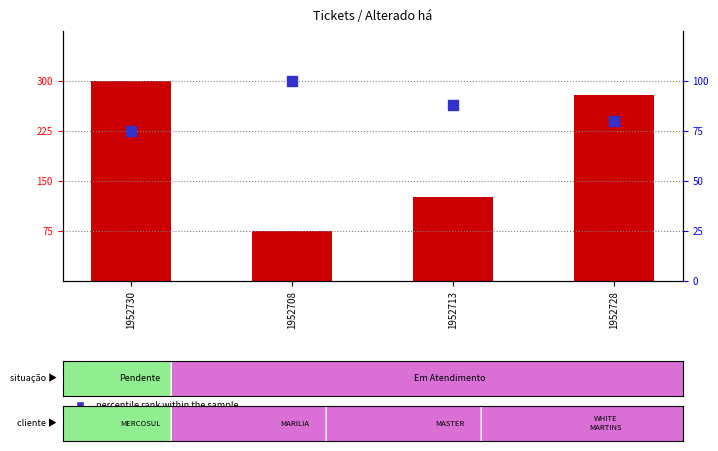

What is the change in value from 1952730 to 1952728?

+5